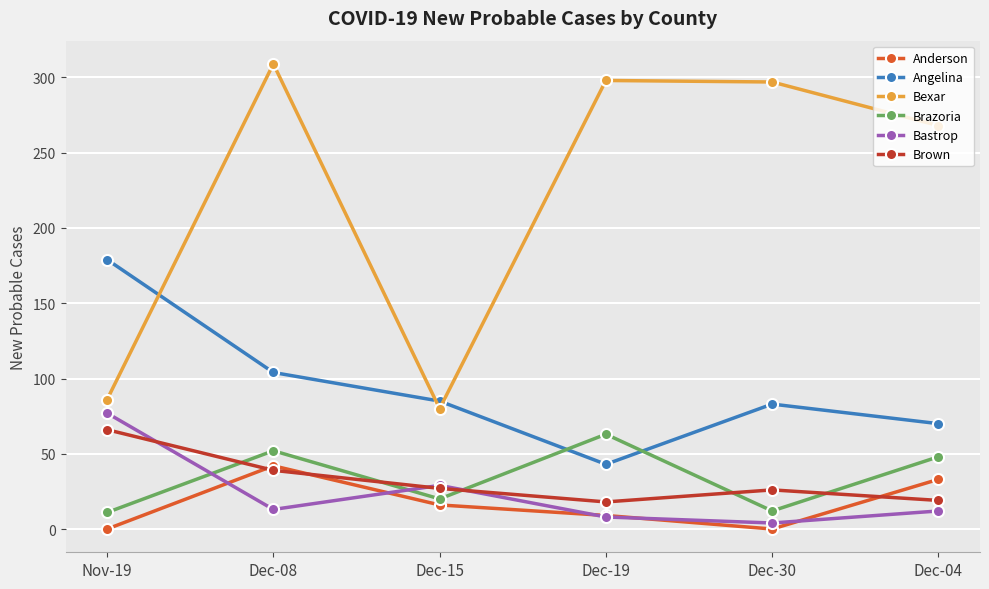

What is the label of the 5th point from the left?

Dec-30